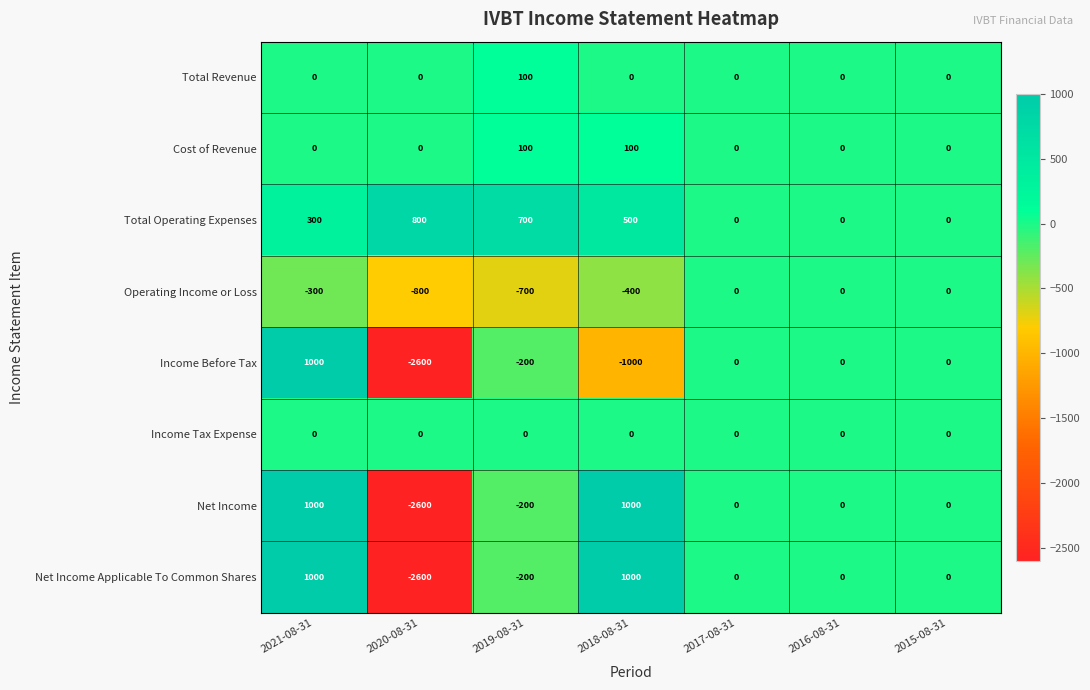

What is the sum of the Operating Income or Loss values at 2016-08-31 and 2018-08-31?

-400